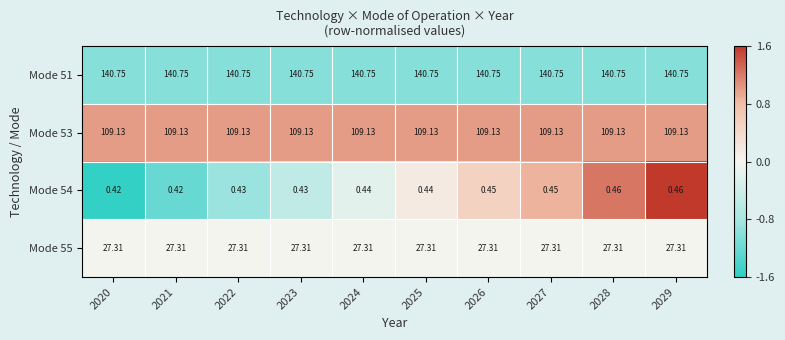

Is the value of Mode 54 at 2027 greater than the value of Mode 55 at 2020?

No